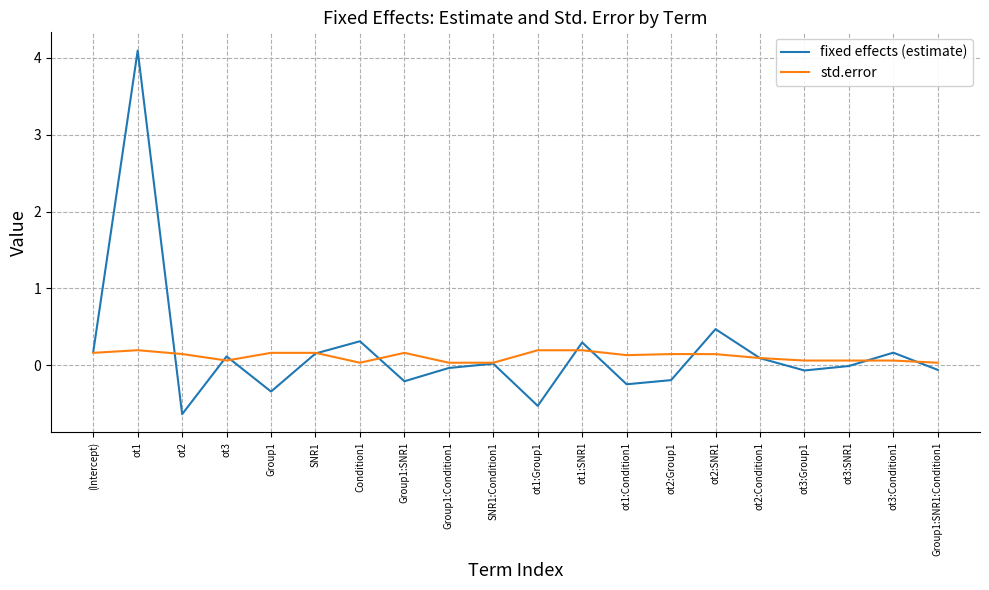

True or false: fixed effects (estimate) and std.error intersect in this chart.

True